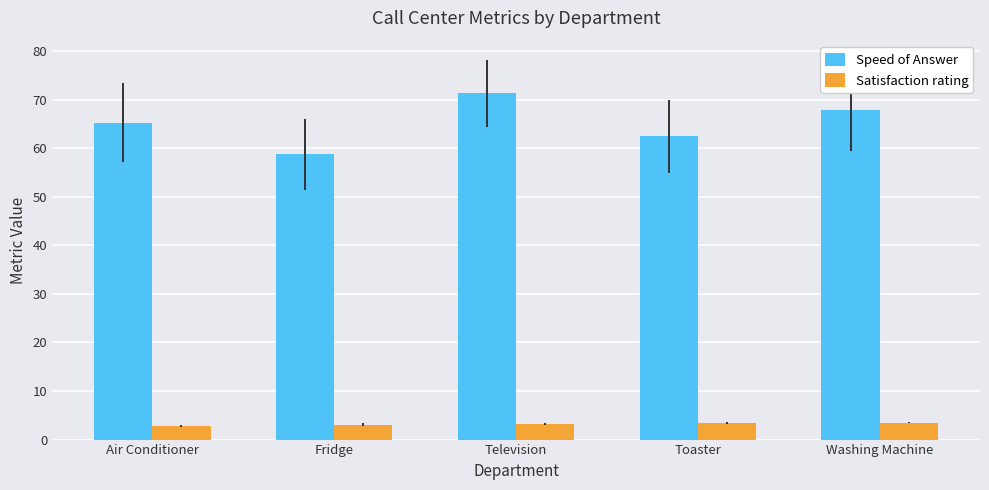

At which label is Speed of Answer closest to 65?

Air Conditioner